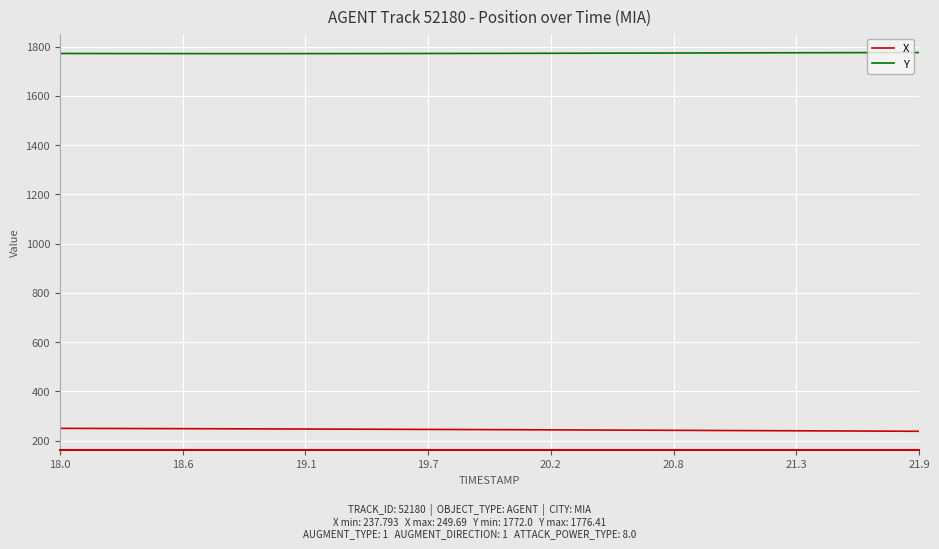

Rank the series by their maximum value, from lowest to highest.

X, Y